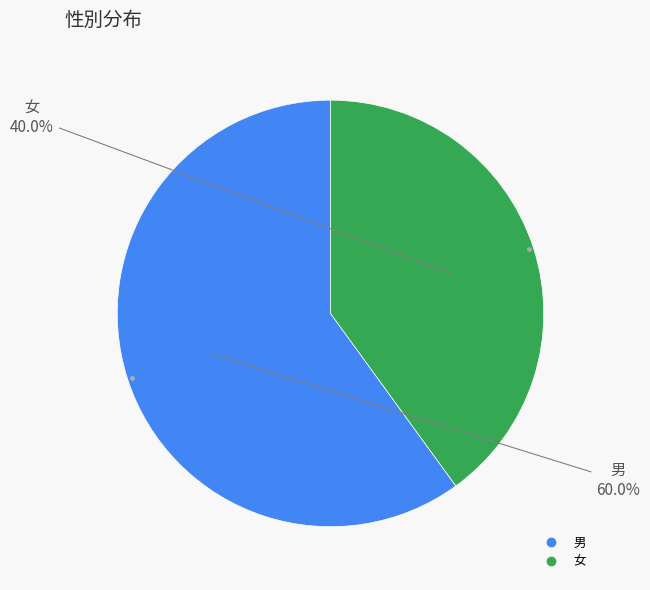

What is the majority slice?

男